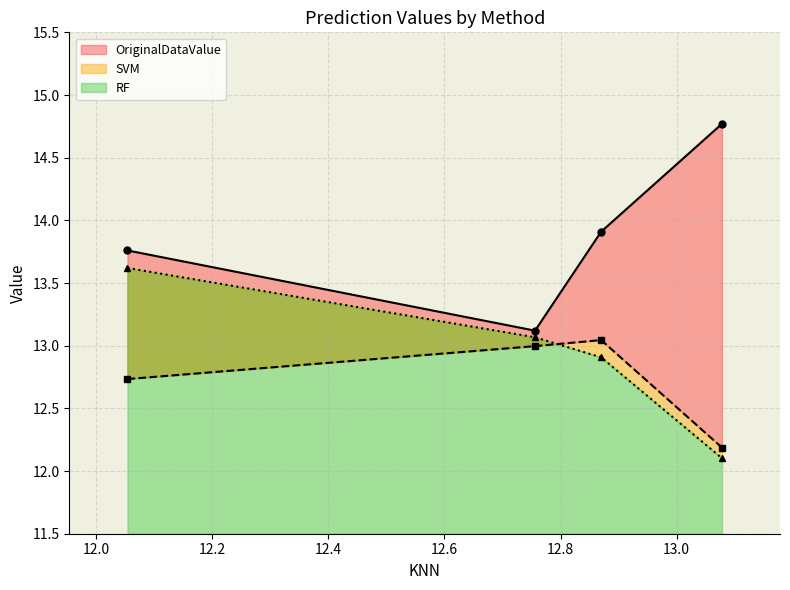

Count the number of categories in the chart.

4